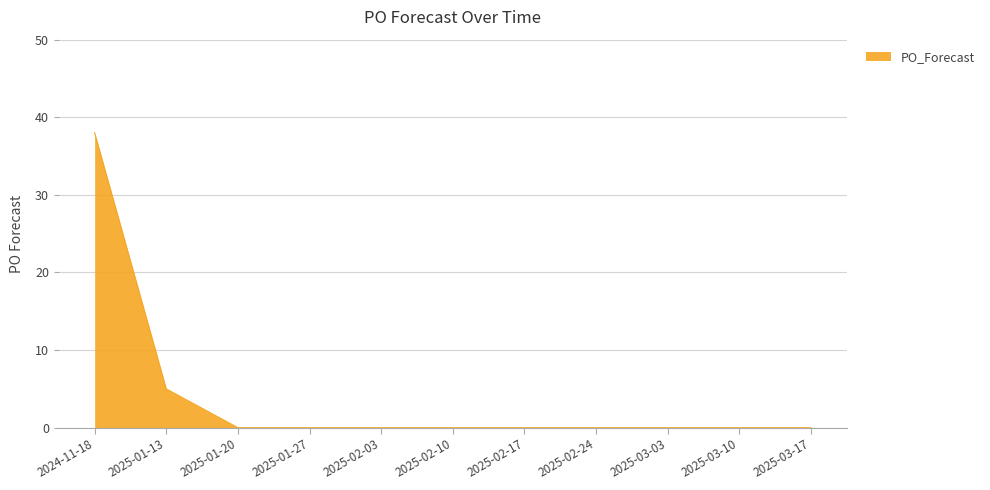

Is it true that the value at 2025-02-24 is 0?

True